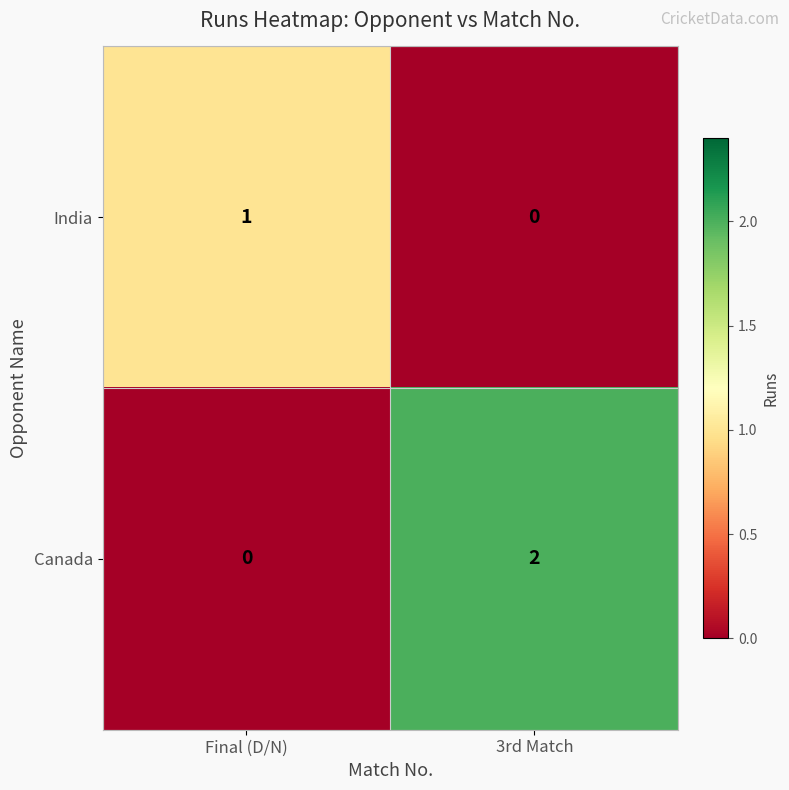

Is it true that India equals 0 at 3rd Match?

True